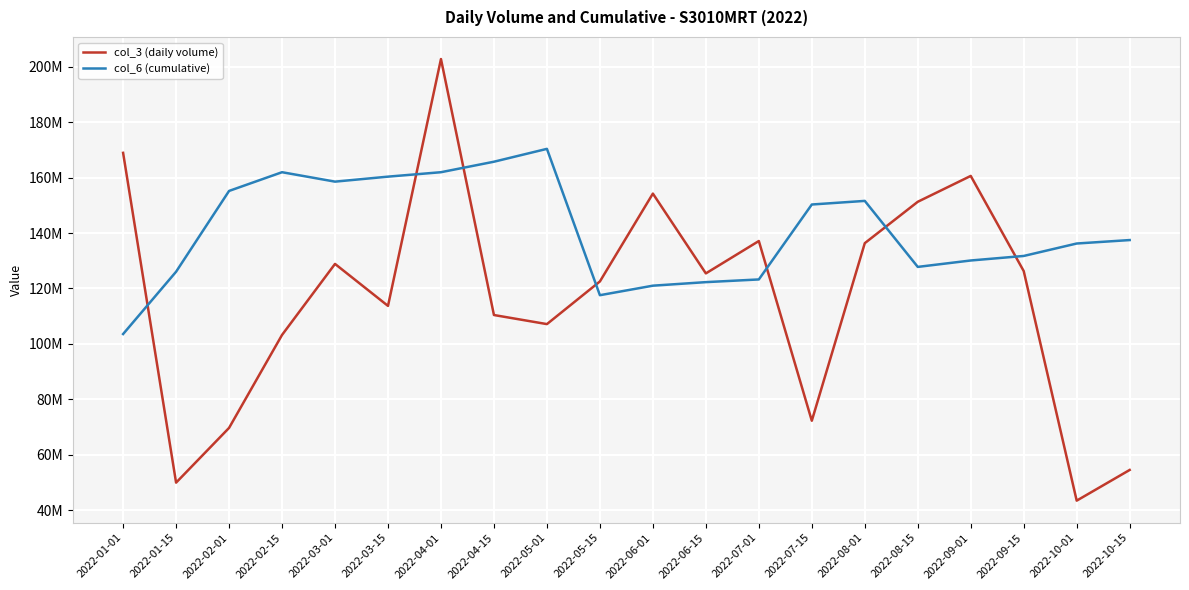

What are all the series names shown in the legend?

col_3 (daily volume), col_6 (cumulative)